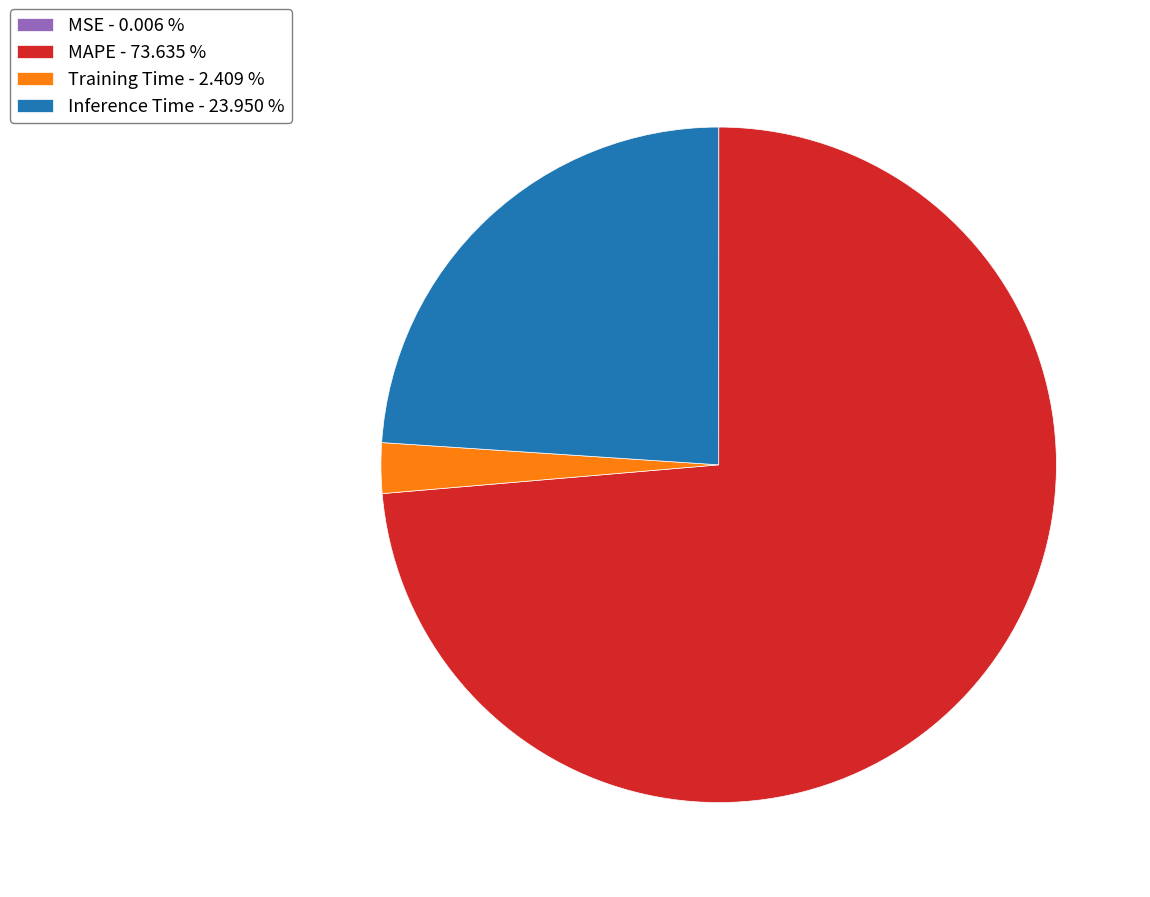

Is there a majority slice in this chart?

Yes